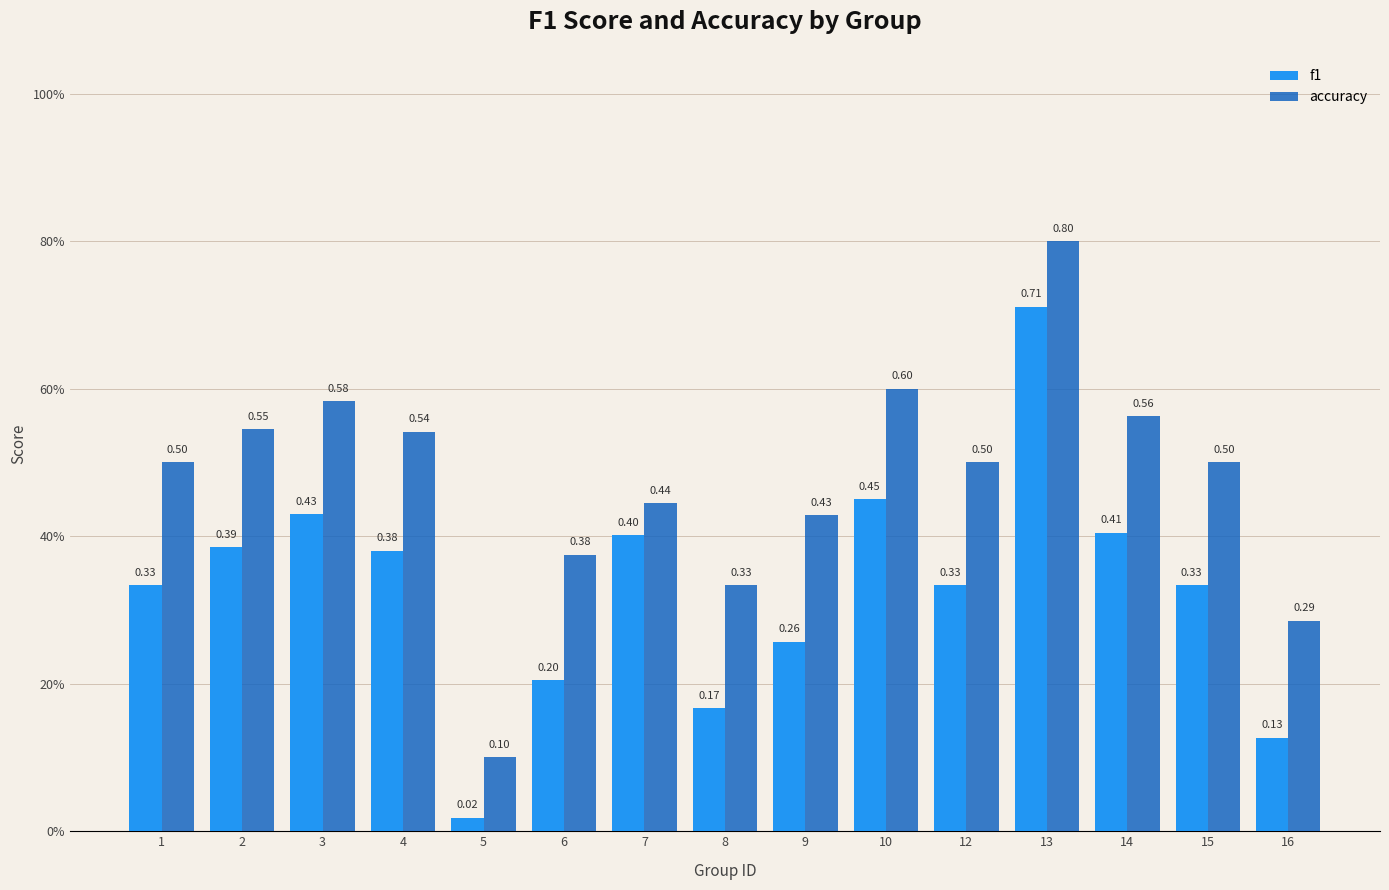

Reading left to right, list all the values displayed in this chart.

f1: 1=0.3	2=0.4	3=0.4	4=0.4	5=0.0	6=0.2	7=0.4	8=0.2	9=0.3	10=0.5	12=0.3	13=0.7	14=0.4	15=0.3	16=0.1
accuracy: 1=0.5	2=0.5	3=0.6	4=0.5	5=0.1	6=0.4	7=0.4	8=0.3	9=0.4	10=0.6	12=0.5	13=0.8	14=0.6	15=0.5	16=0.3